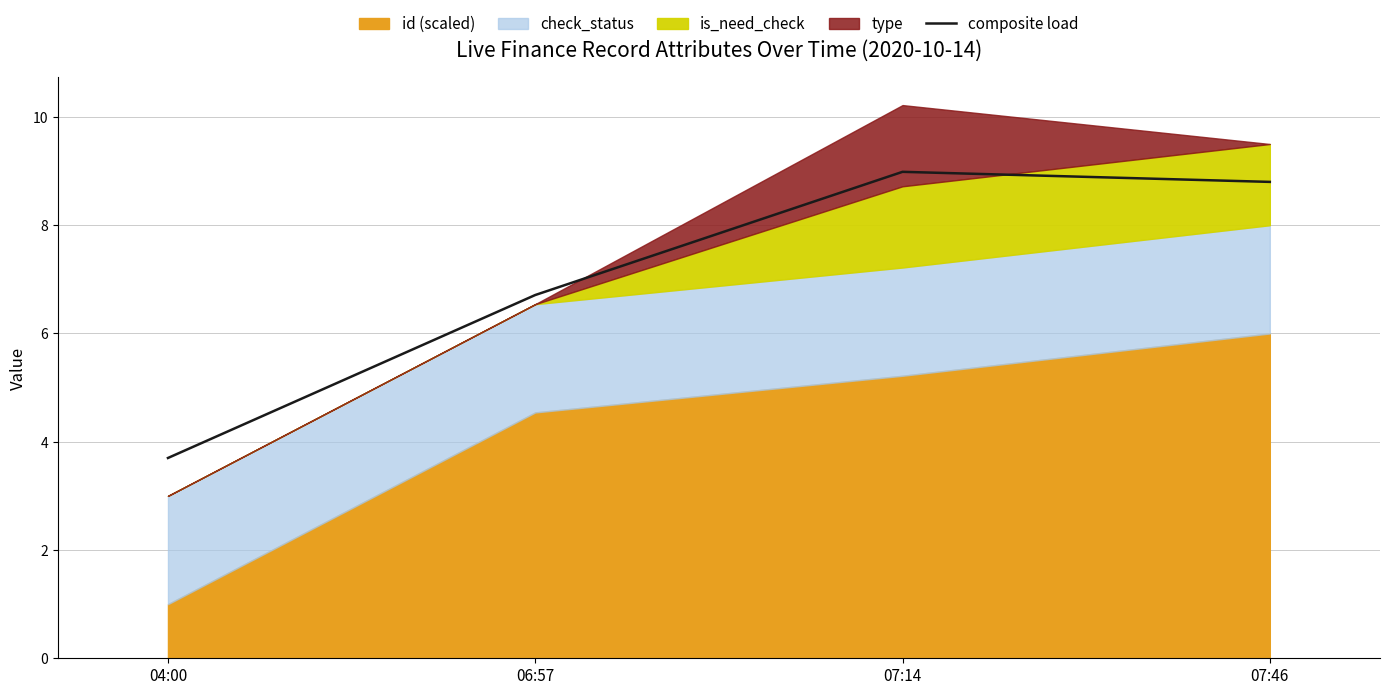

Does the chart have visible grid lines?

Yes